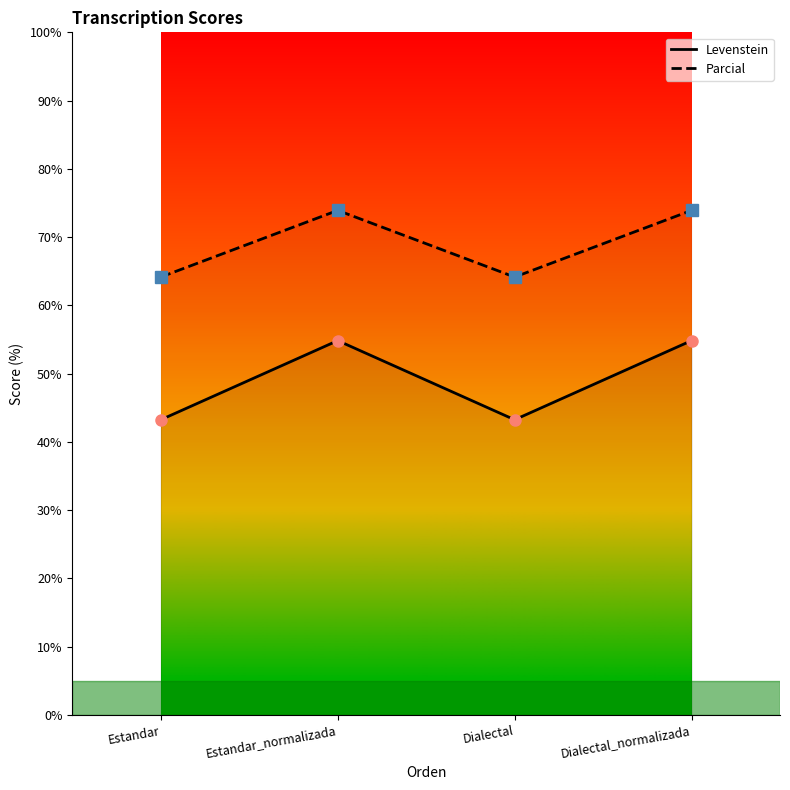

What is the minimum value for Parcial?

64.2